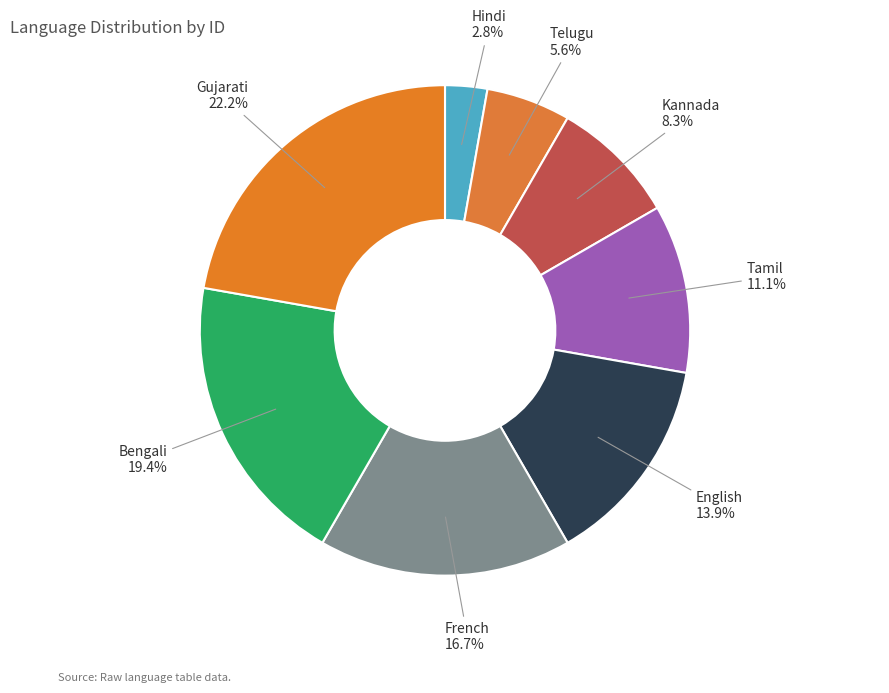

True or false: French accounts for 17% of the total.

True